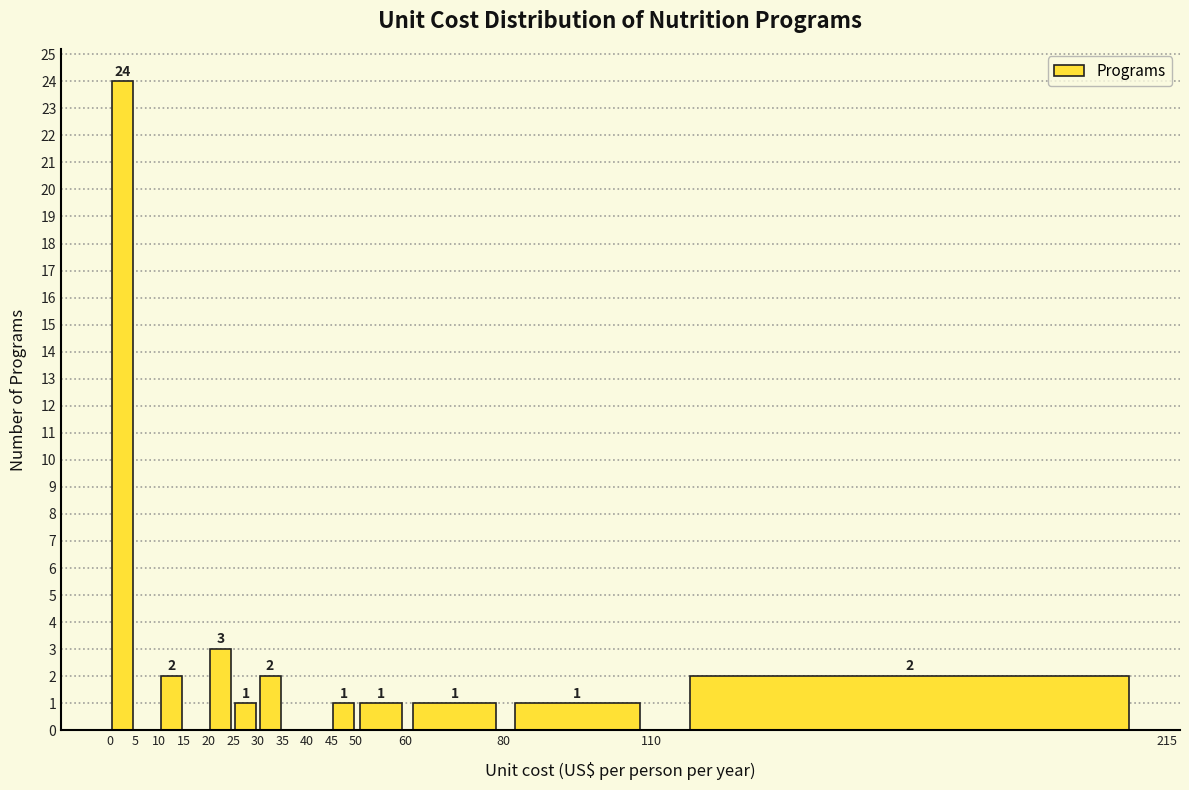

Over which range of the x-axis is the bar tallest?

0 to 5